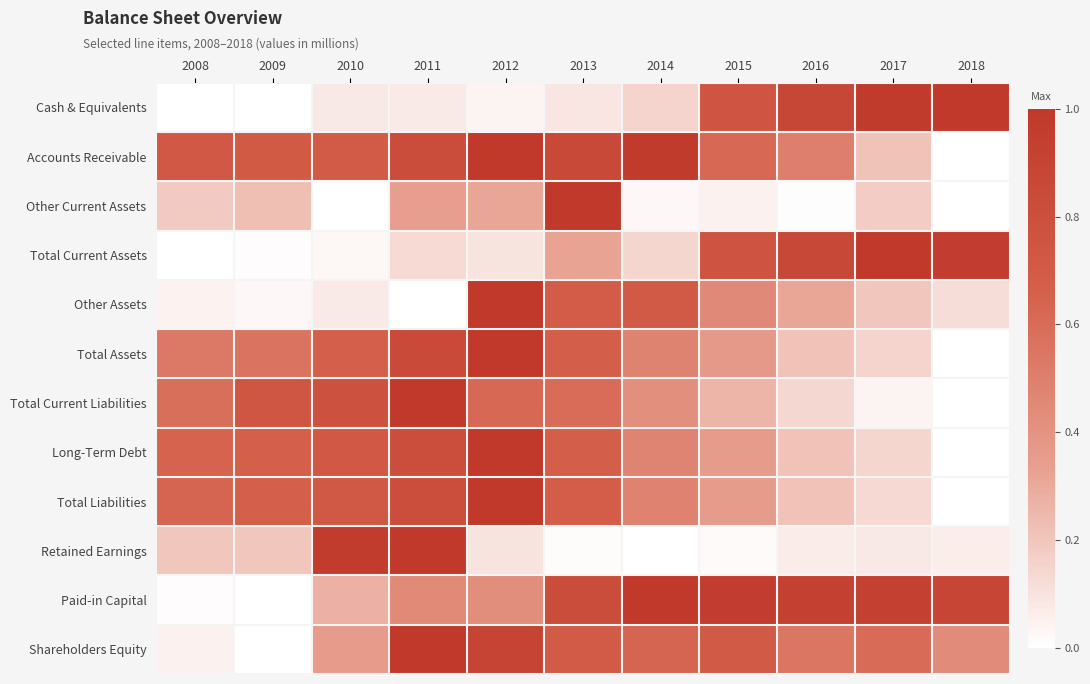

How many categories are shown in the chart?

11